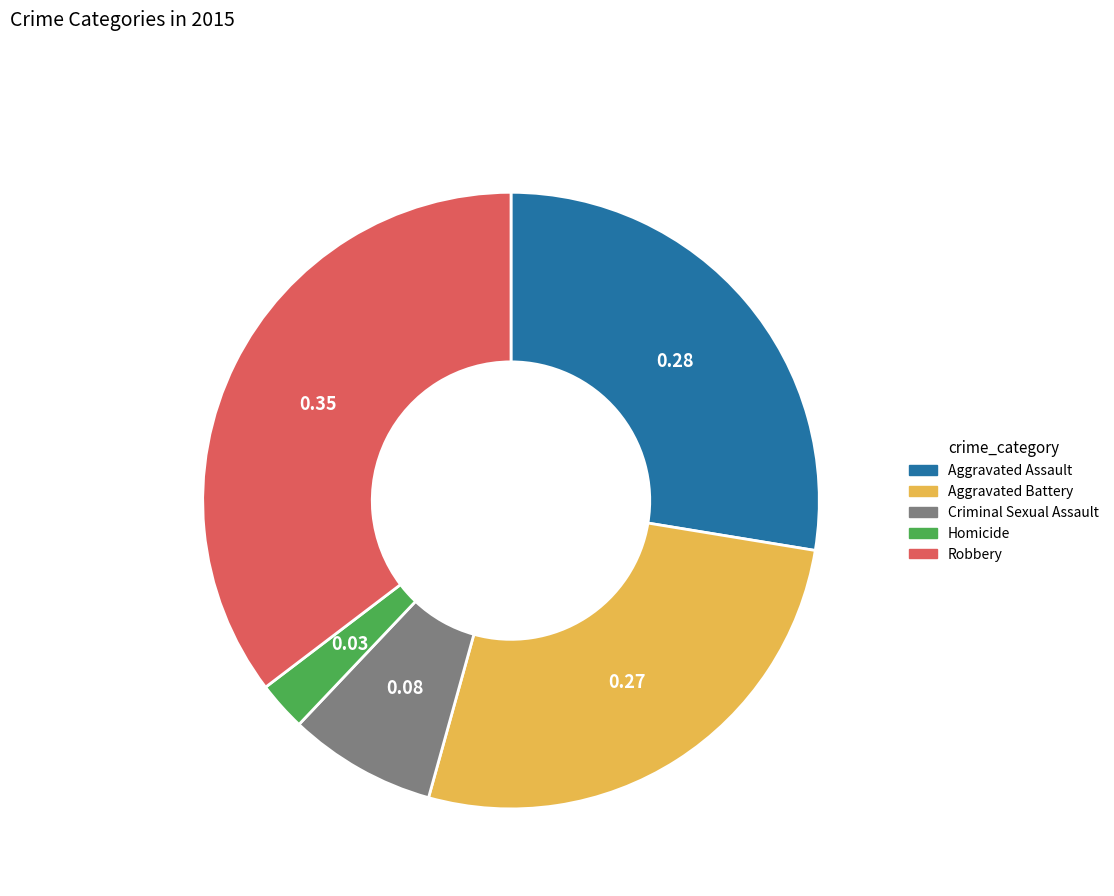

The Robbery slice represents 35% of the pie. True or false?

True